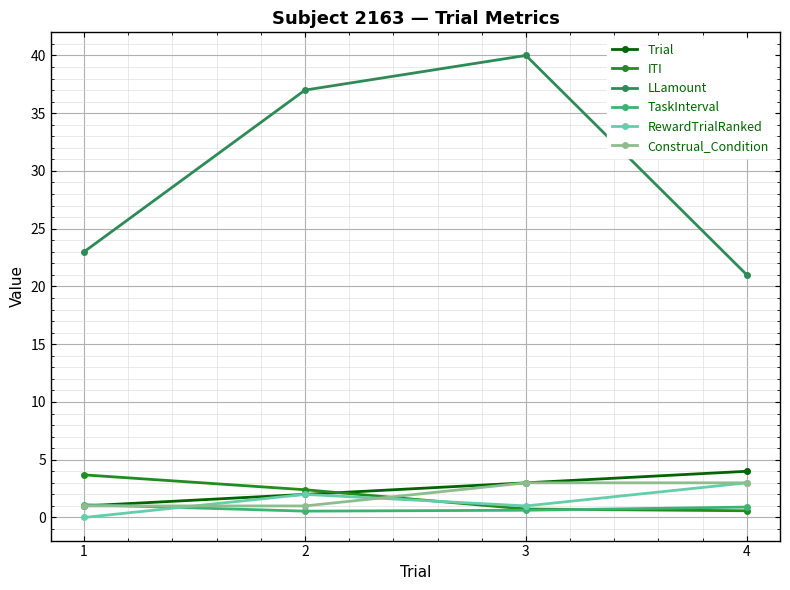

What is the average value of the RewardTrialRanked series?

1.5